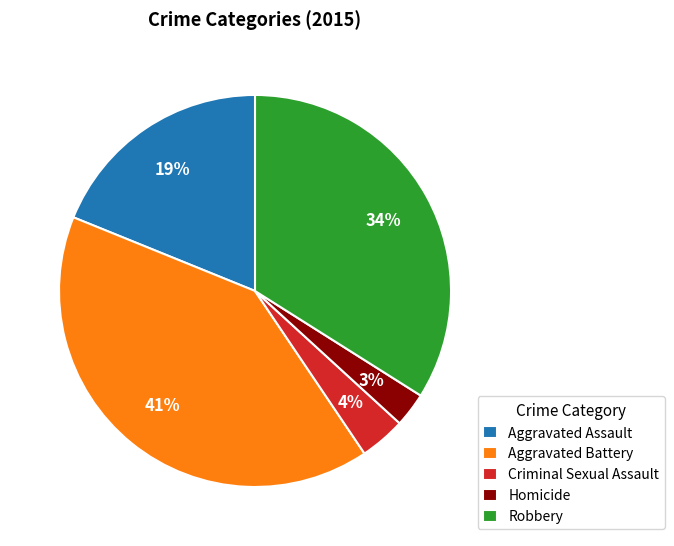

How many segments does this pie chart have?

5